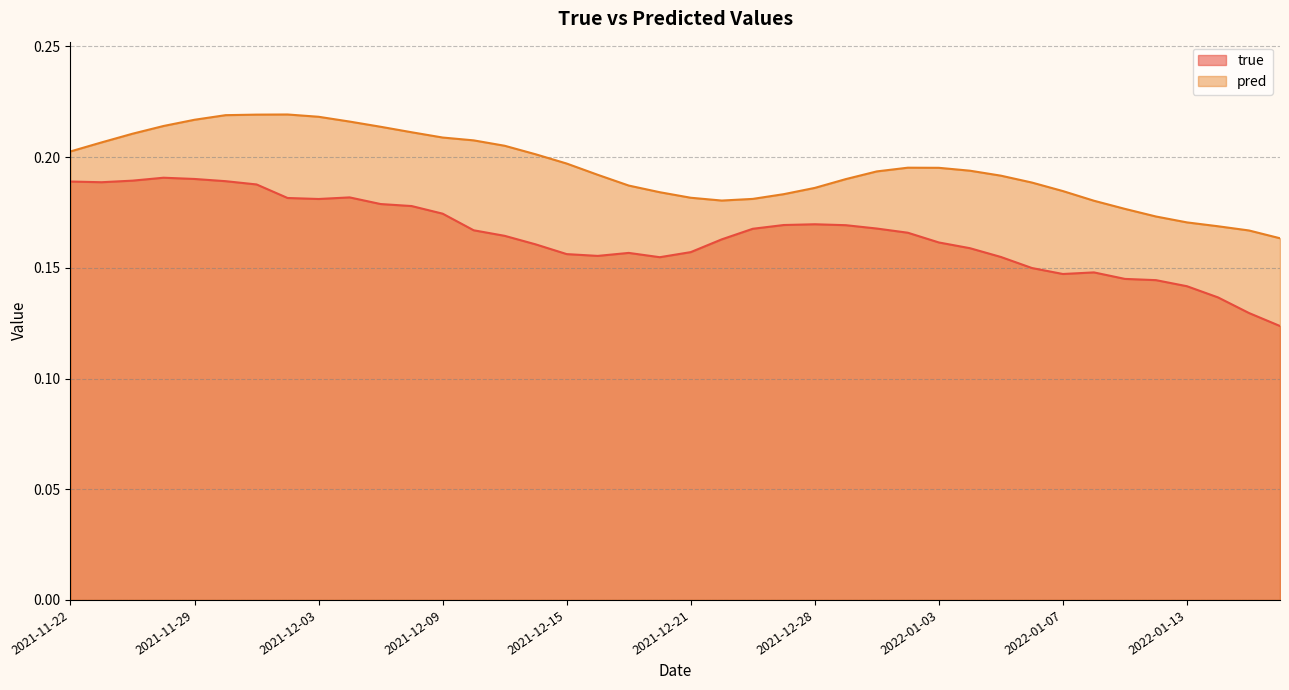

How many true values are between 0 and 1?

40